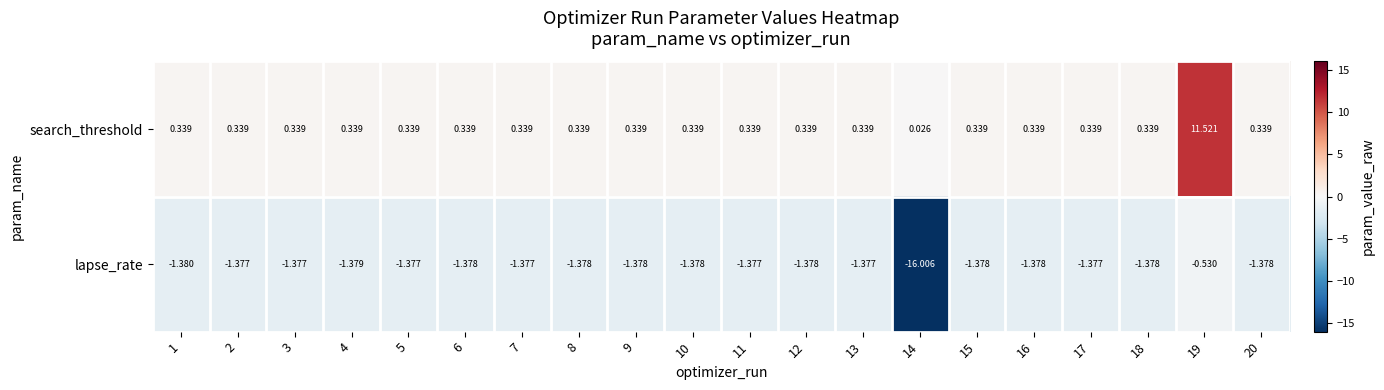

Rank the series at 18 from lowest to highest value.

lapse_rate, search_threshold